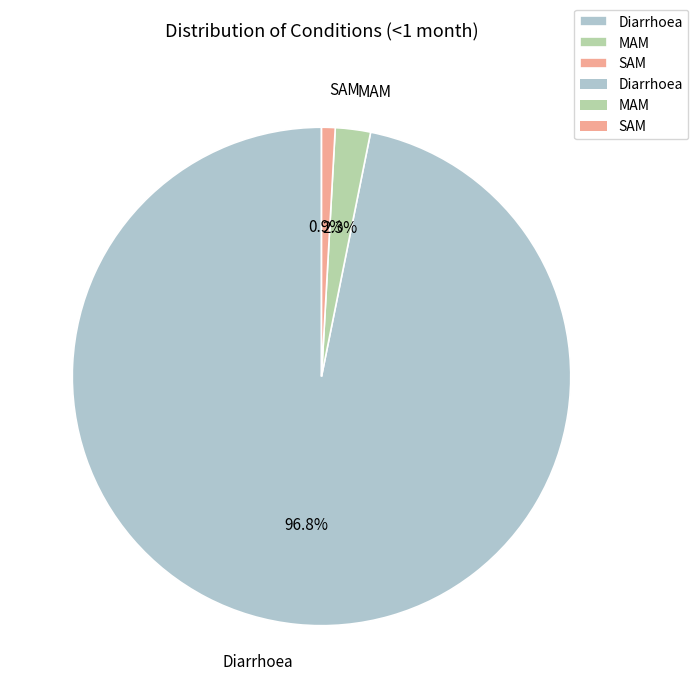

What is the majority slice?

Diarrhoea